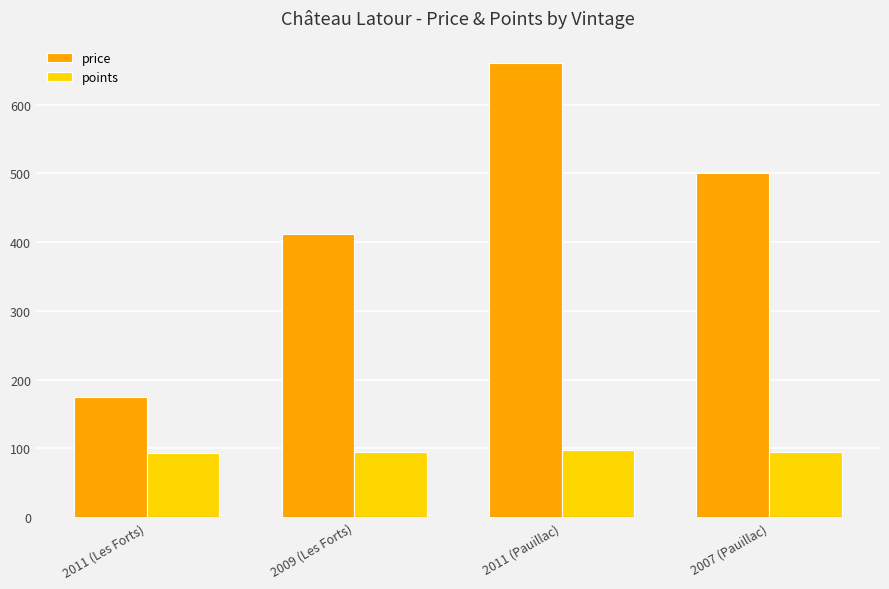

Does the chart contain any negative values?

No